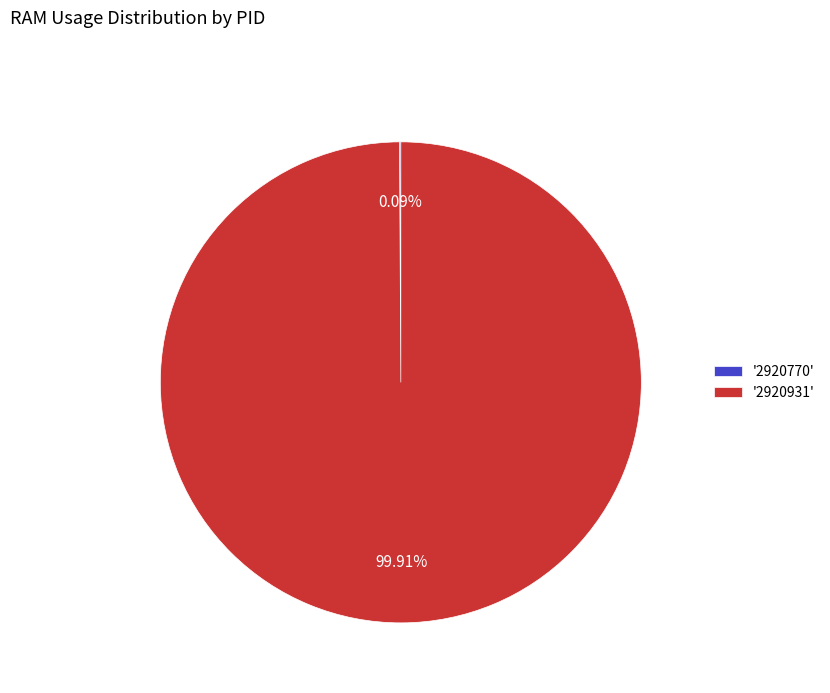

To the nearest percent, what is the average slice percentage?

50%